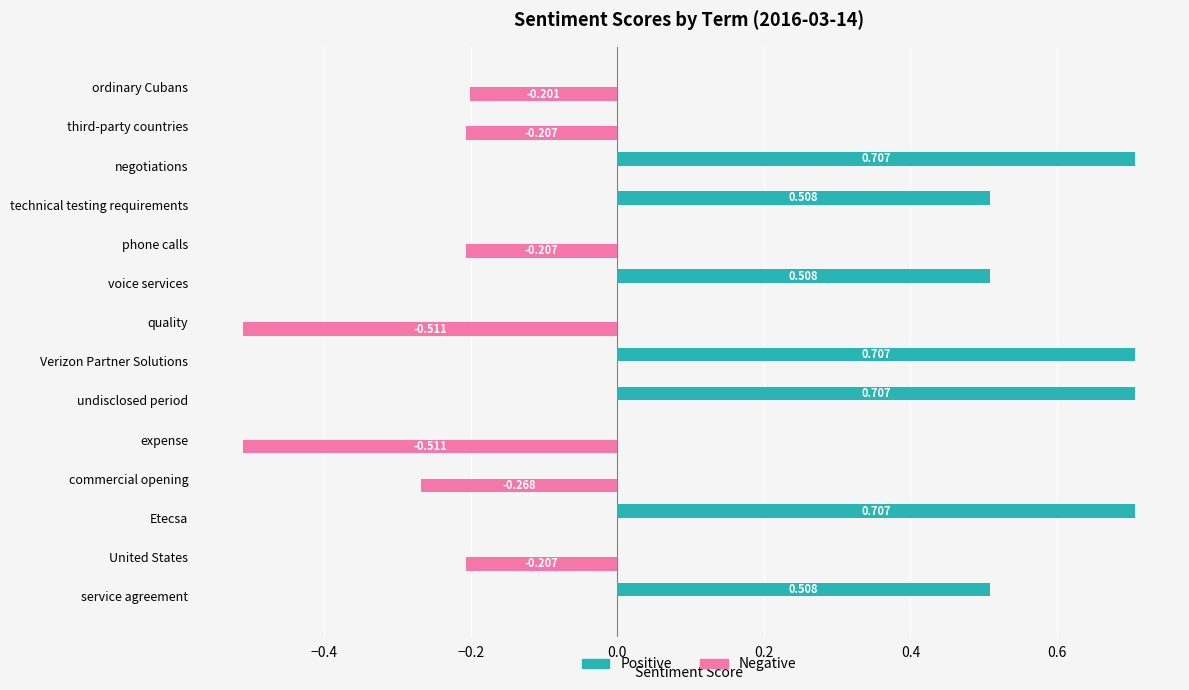

Which series has the largest total across all categories?

Positive